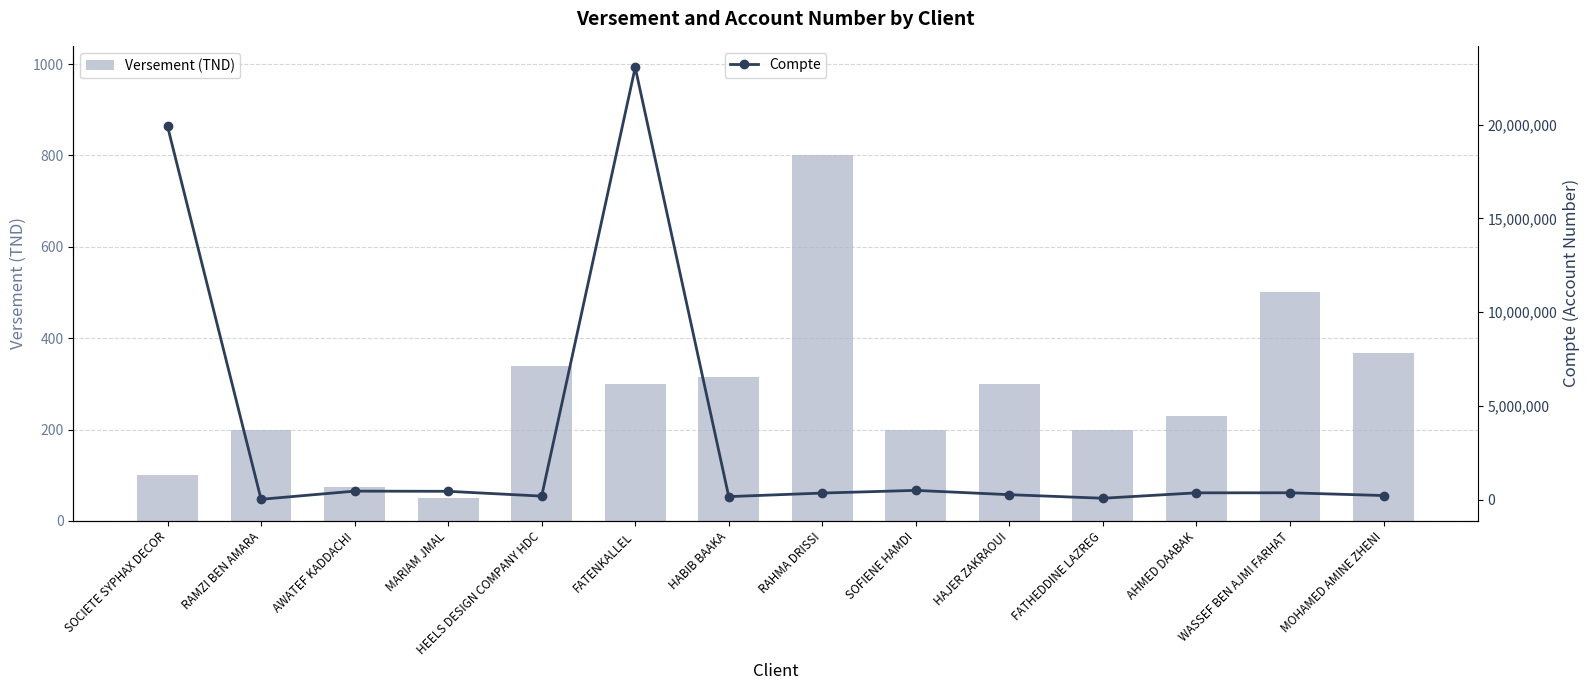

Does the chart contain any negative values?

No